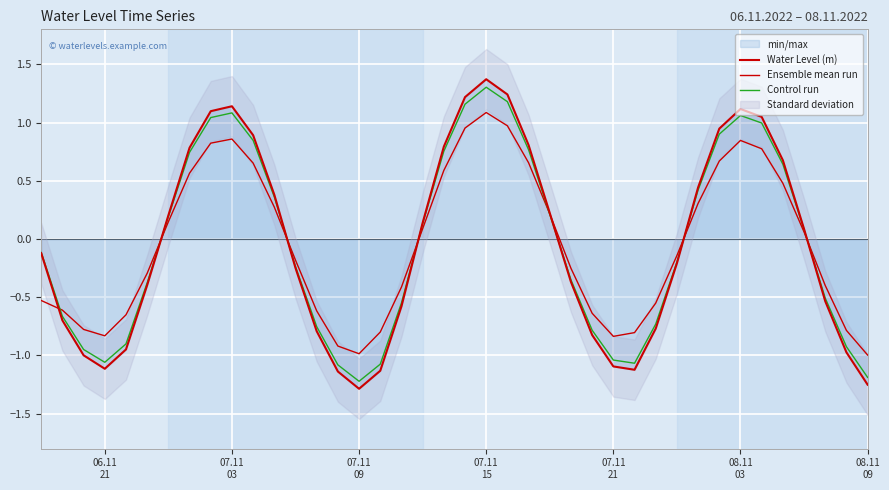

After their last crossing, which series has the higher values: Ensemble mean run or Control run?

Ensemble mean run